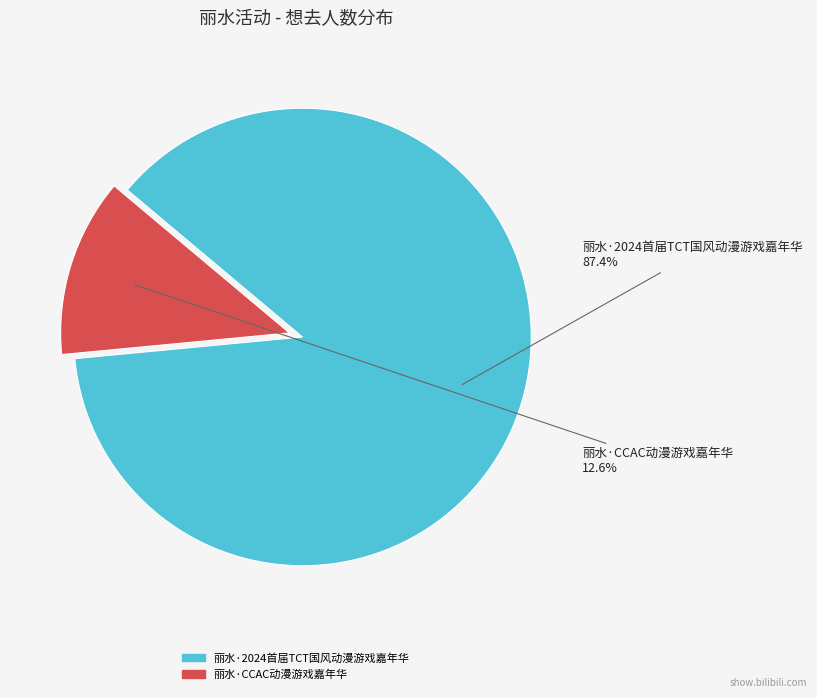

Is it true that 丽水·CCAC动漫游戏嘉年华 is 13% of the pie?

True